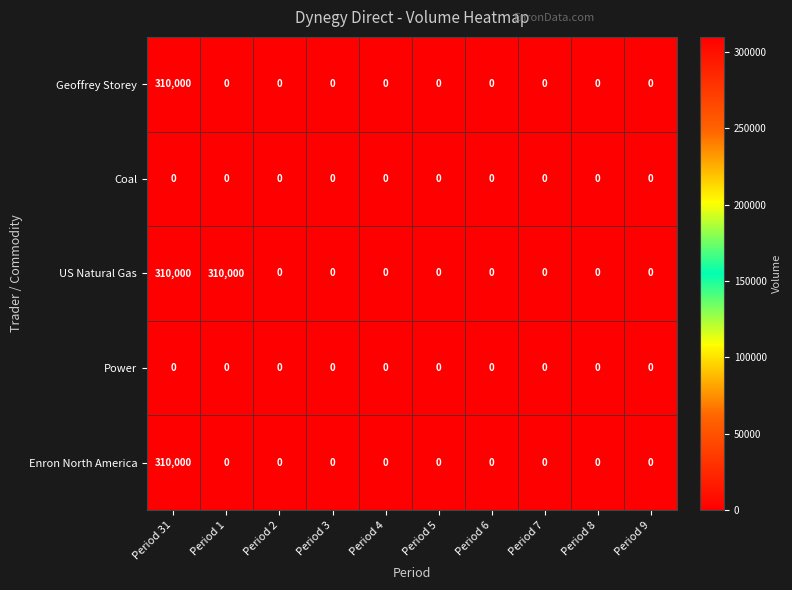

Between Period 1 and Period 8, which series saw the biggest shift?

US Natural Gas